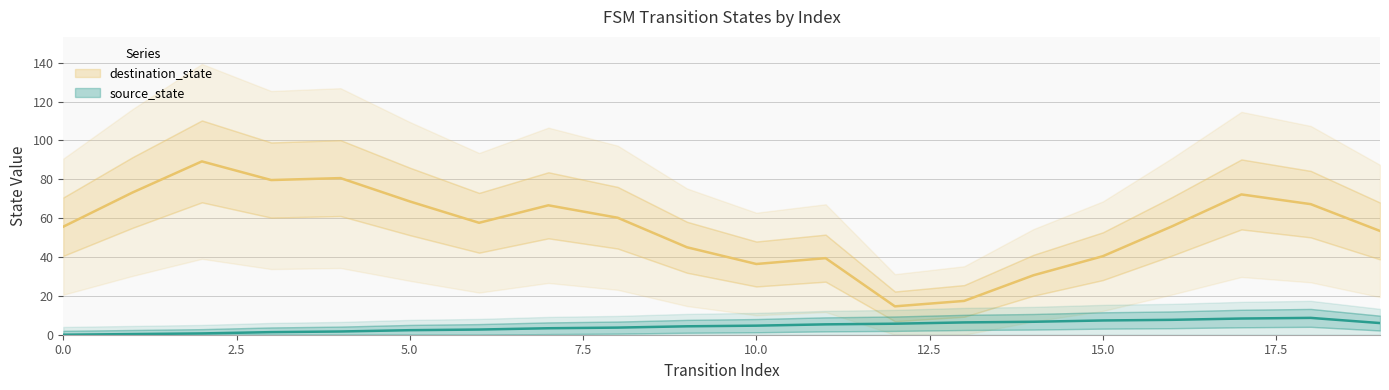

What is the highest value of the source_state series?

9